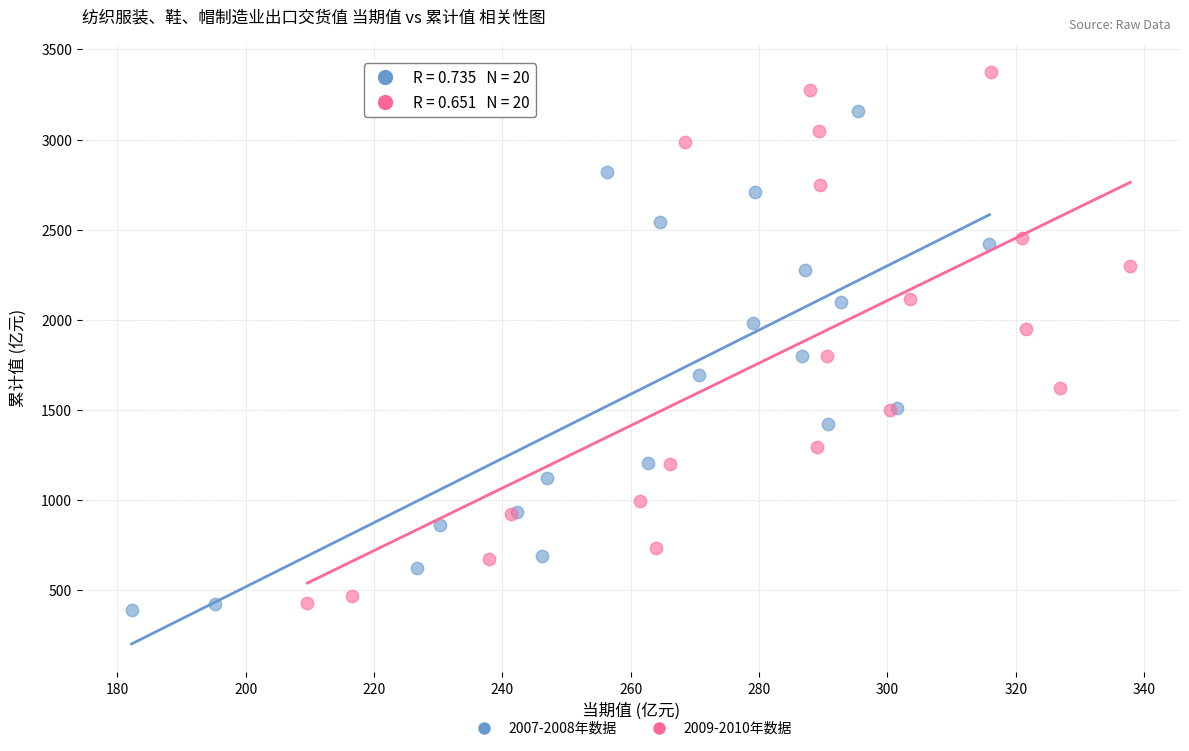

Which series contains the highest Y value?

2009-2010年数据